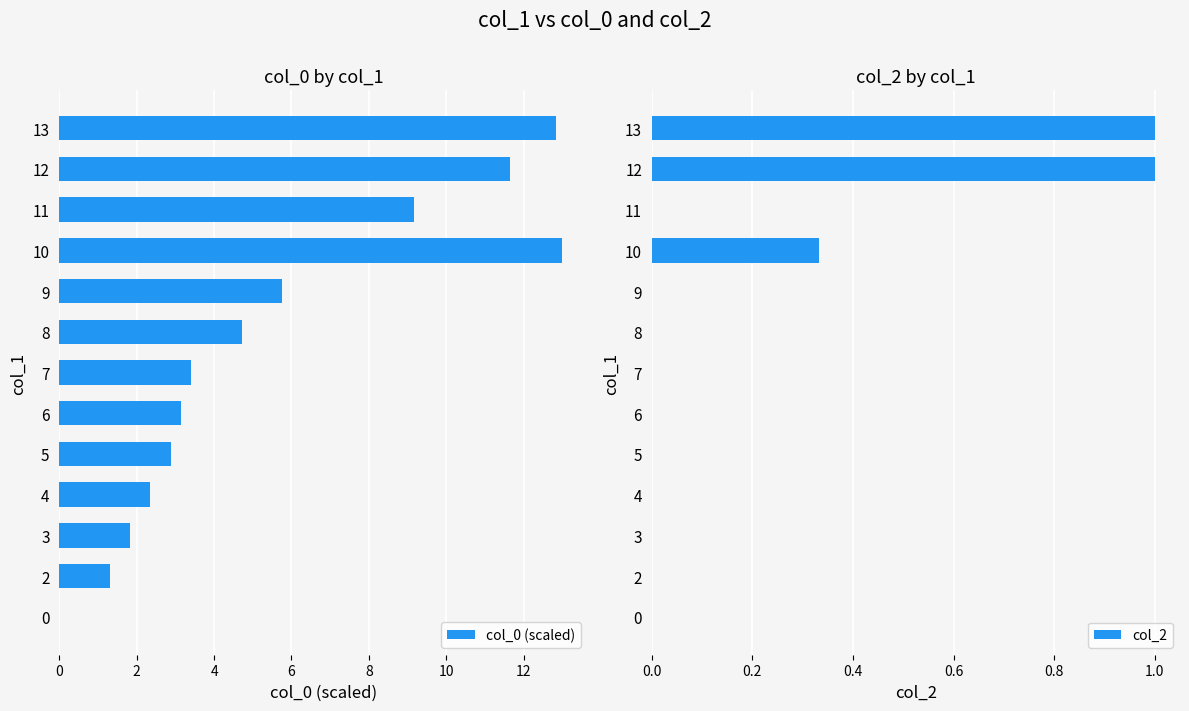

True or false: col_0 (scaled) has a value of 1.7 at 9.

False